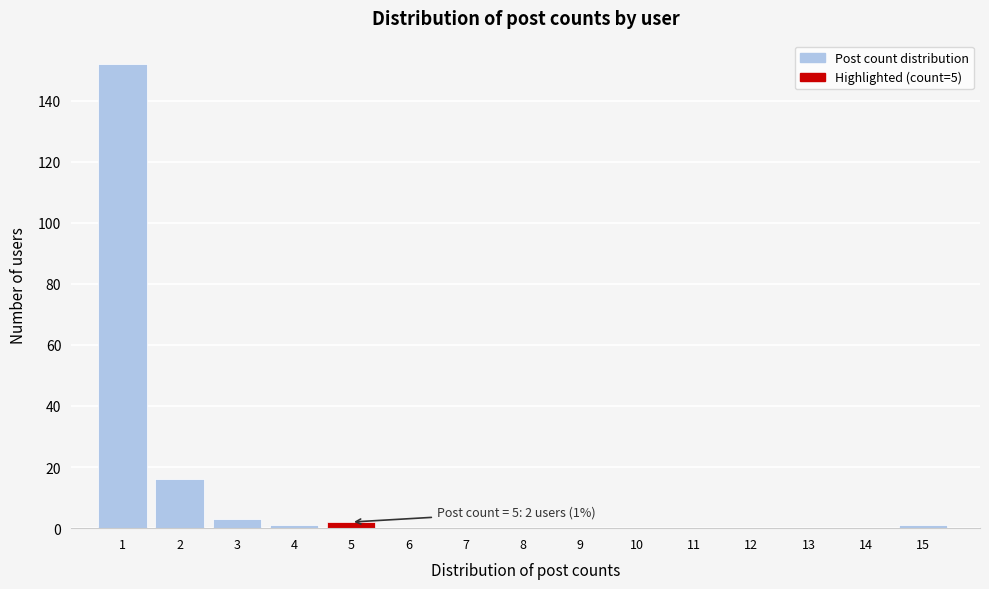

Over which range of the x-axis is the bar tallest?

0.5 to 1.5